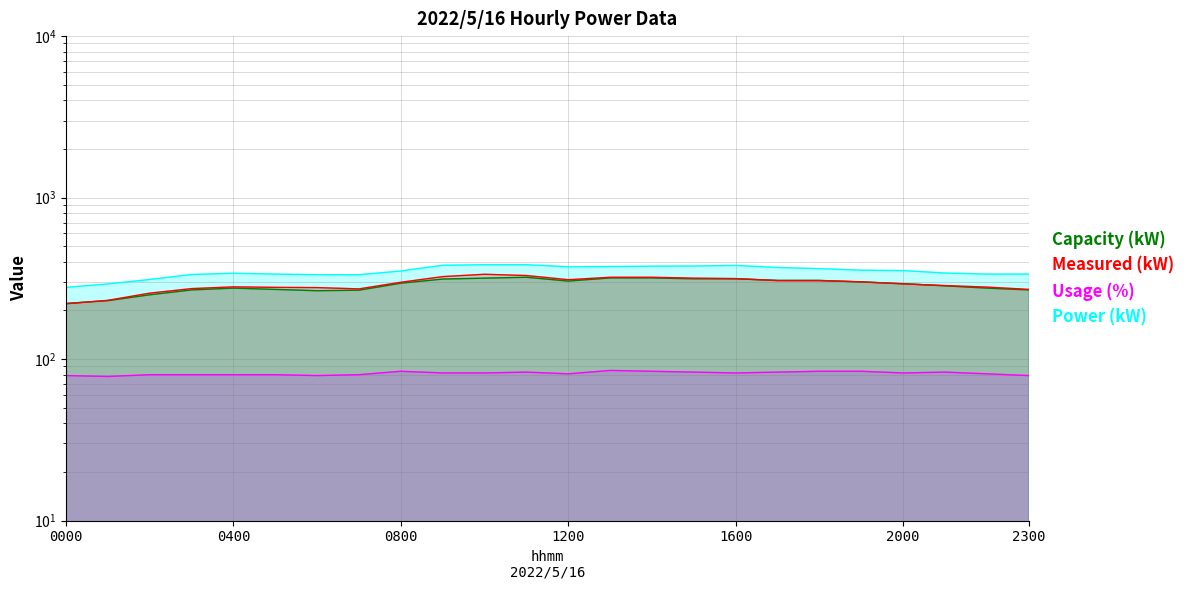

List the series in order of their peak value, lowest first.

Usage (%), Capacity (kW), Measured (kW), Power (kW)